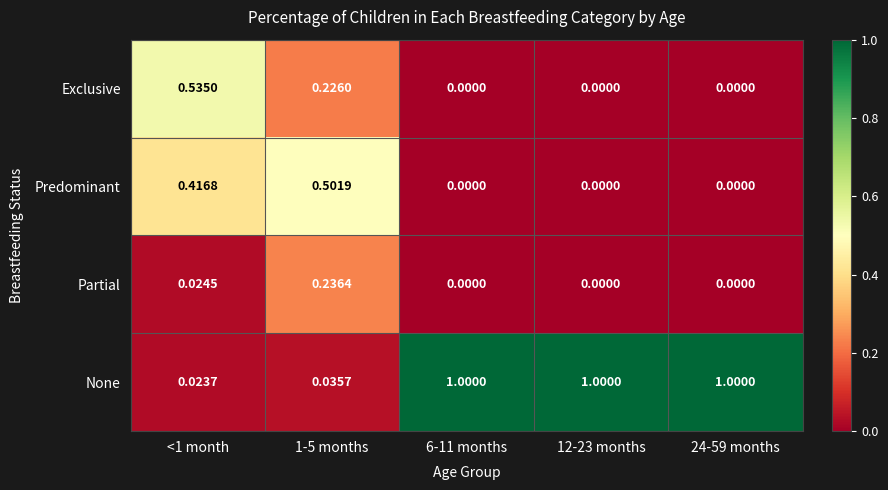

Between <1 month and 6-11 months, which series saw the biggest shift?

None